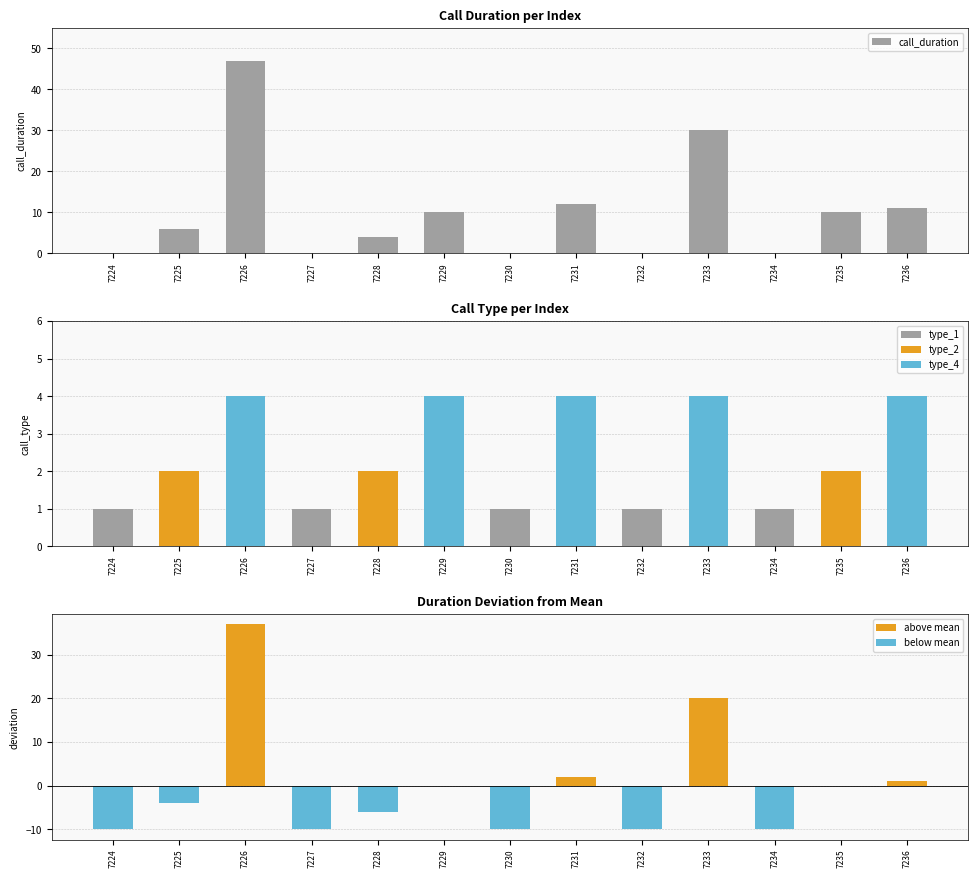

True or false: the data shows 0 at 7224.

True